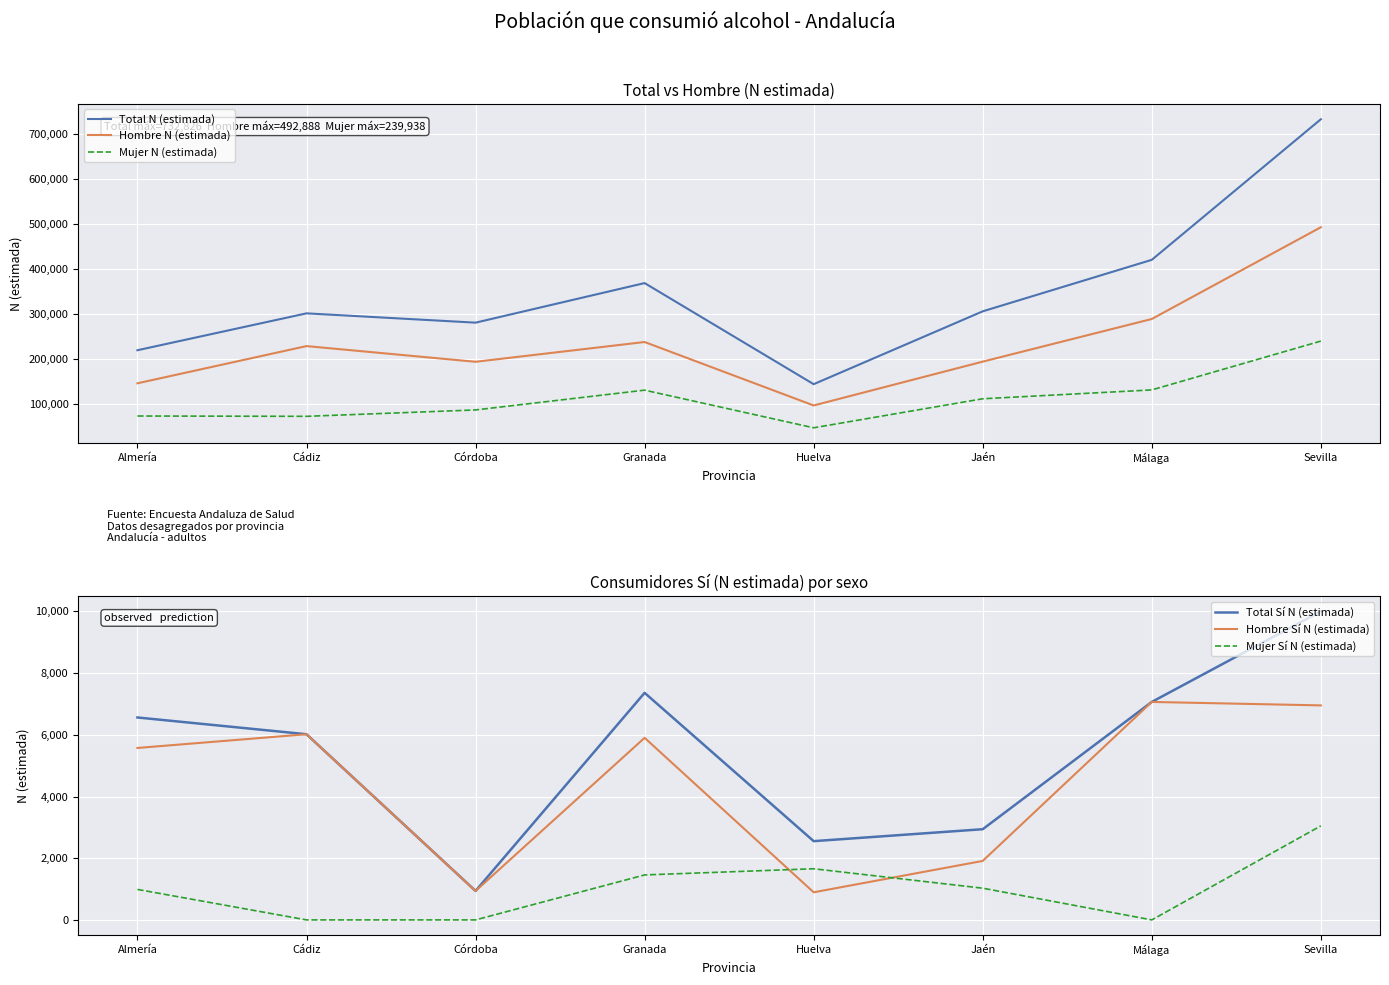

Reading left to right, list all the values displayed in this chart.

Total N (estimada): Almería=219625	Cádiz=301568	Córdoba=280909	Granada=368822	Huelva=144194	Jaén=306067	Málaga=420492	Sevilla=732826
Hombre N (estimada): Almería=146149	Cádiz=228817	Córdoba=193940	Granada=237895	Huelva=96898	Jaén=194284	Málaga=289047	Sevilla=492888
Mujer N (estimada): Almería=73476	Cádiz=72751	Córdoba=86969	Granada=130926	Huelva=47296	Jaén=111783	Málaga=131445	Sevilla=239938
Total Sí N (estimada): Almería=6562	Cádiz=6019	Córdoba=939	Granada=7361	Huelva=2553	Jaén=2940	Málaga=7066	Sevilla=10002
Hombre Sí N (estimada): Almería=5574	Cádiz=6019	Córdoba=939	Granada=5903	Huelva=895	Jaén=1912	Málaga=7066	Sevilla=6954
Mujer Sí N (estimada): Almería=988	Cádiz=0	Córdoba=0	Granada=1458	Huelva=1658	Jaén=1028	Málaga=0	Sevilla=3048